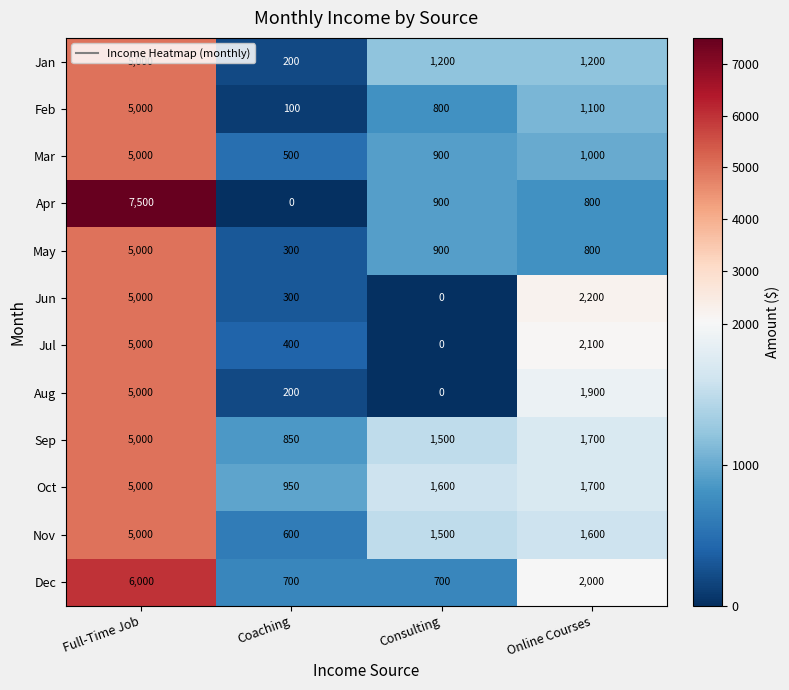

True or false: Apr has a value of 4000 at Full-Time Job.

False